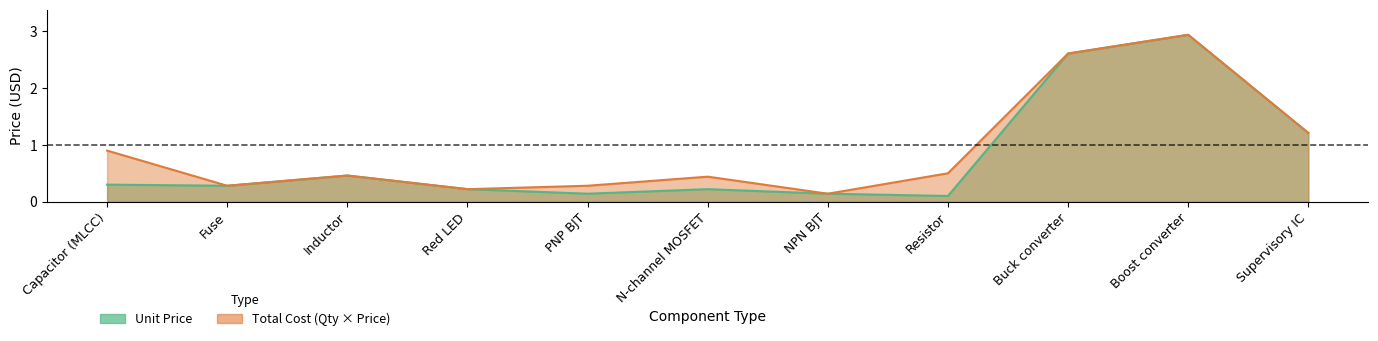

Reading right to left, extract all data points from this chart.

Supervisory IC=1.2	Boost converter=2.9	Buck converter=2.6	Resistor=0.1	NPN BJT=0.1	N-channel MOSFET=0.2	PNP BJT=0.1	Red LED=0.2	Inductor=0.5	Fuse=0.3	Capacitor (MLCC)=0.3